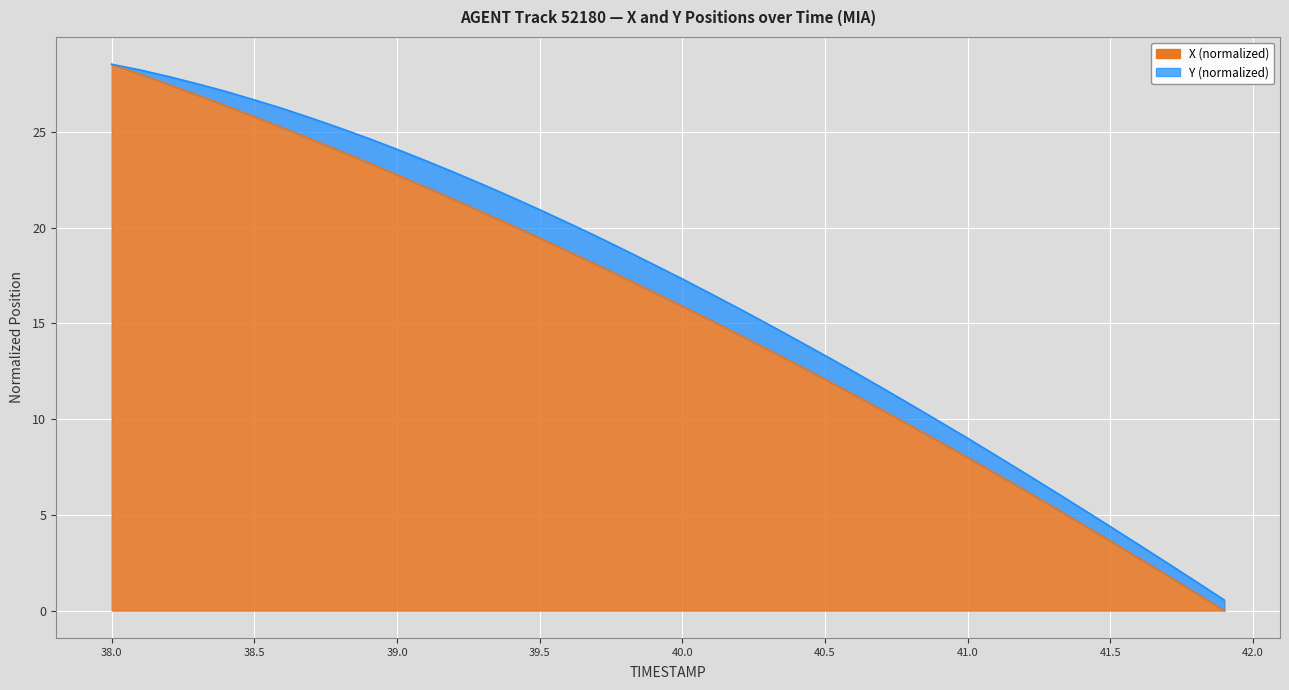

What is the change in value from 38.0 to 38.7?

-3.9